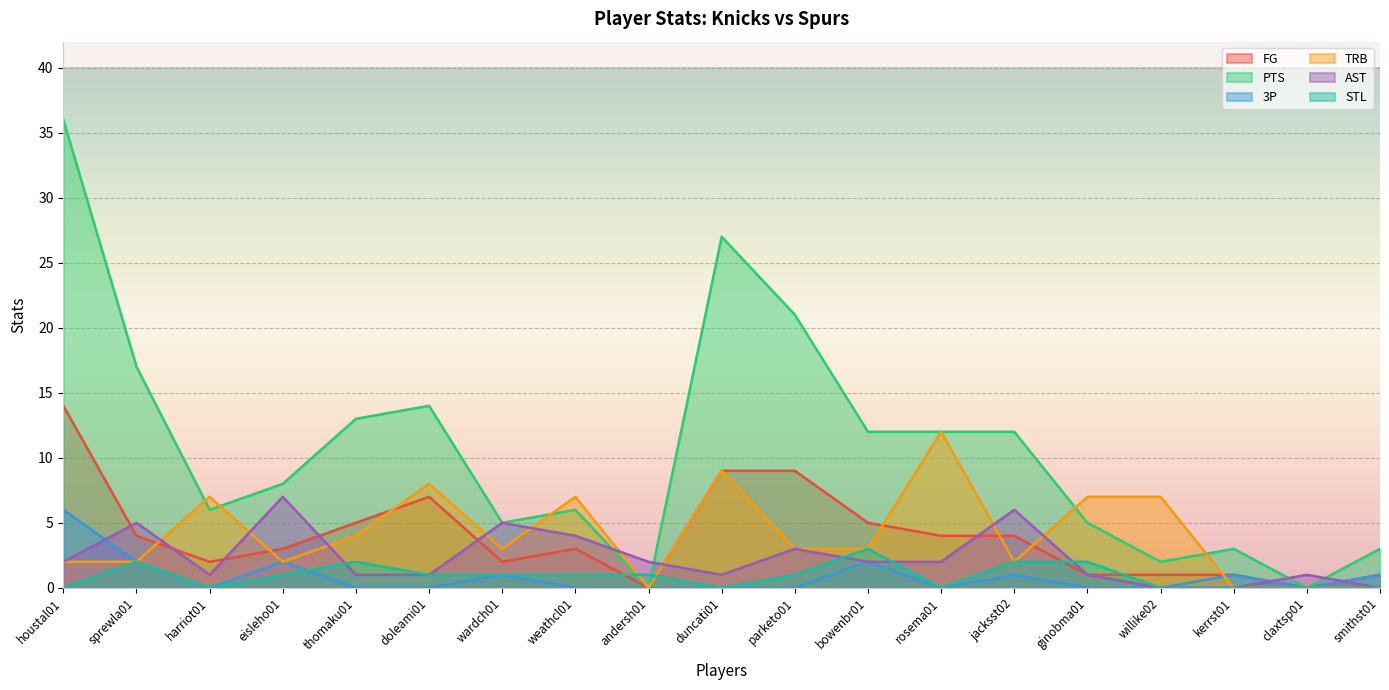

What is the difference between the PTS values at kerrst01 and andersh01?

3